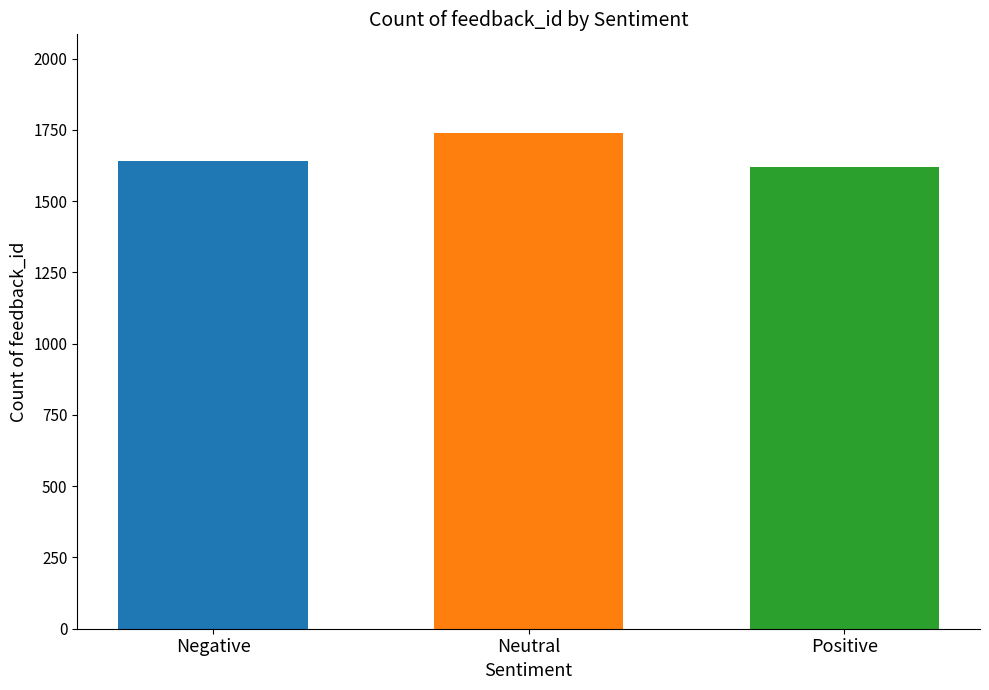

Read the value at Negative, to the nearest 50.

1650